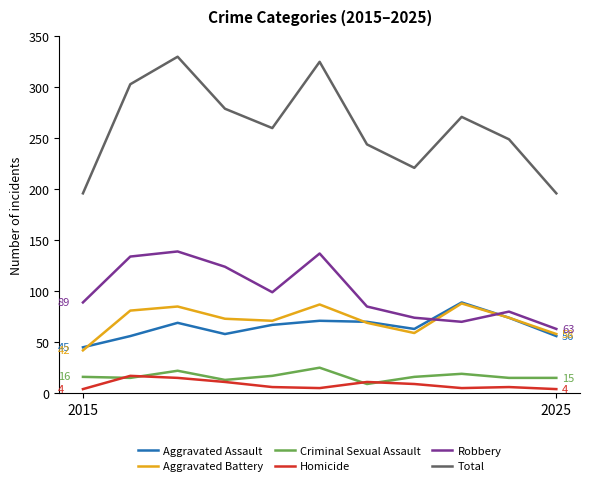

Which series has the largest total across all categories?

Total